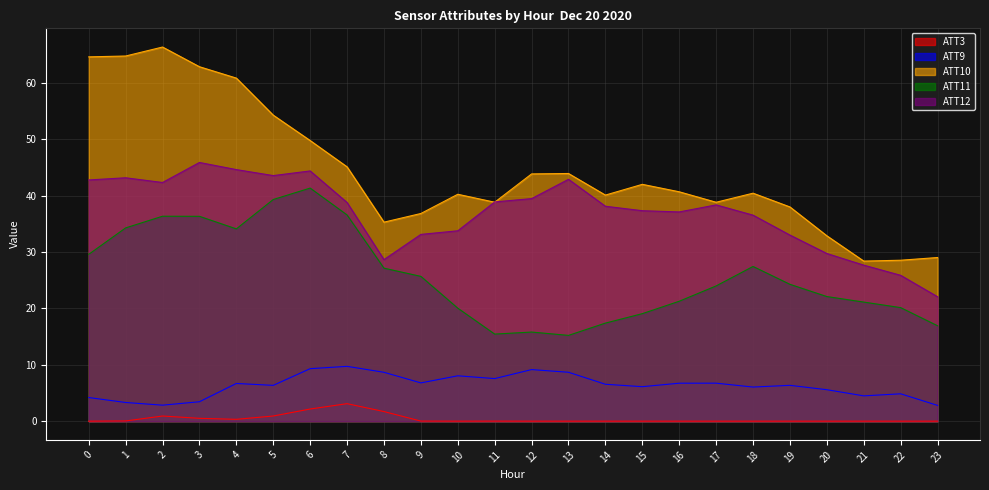

In ATT3, how many points are higher than both neighbors (excluding endpoints)?

6